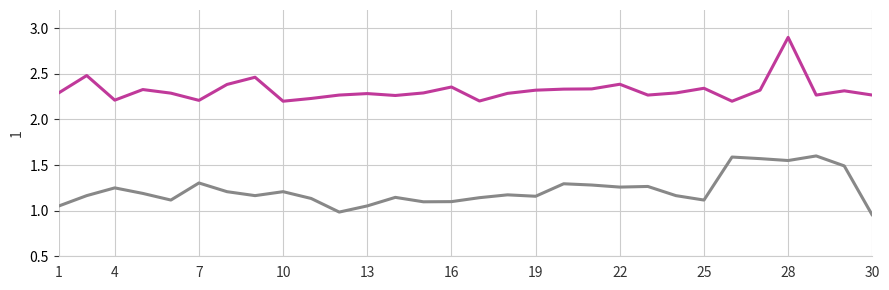

How many lines are shown in the chart?

2